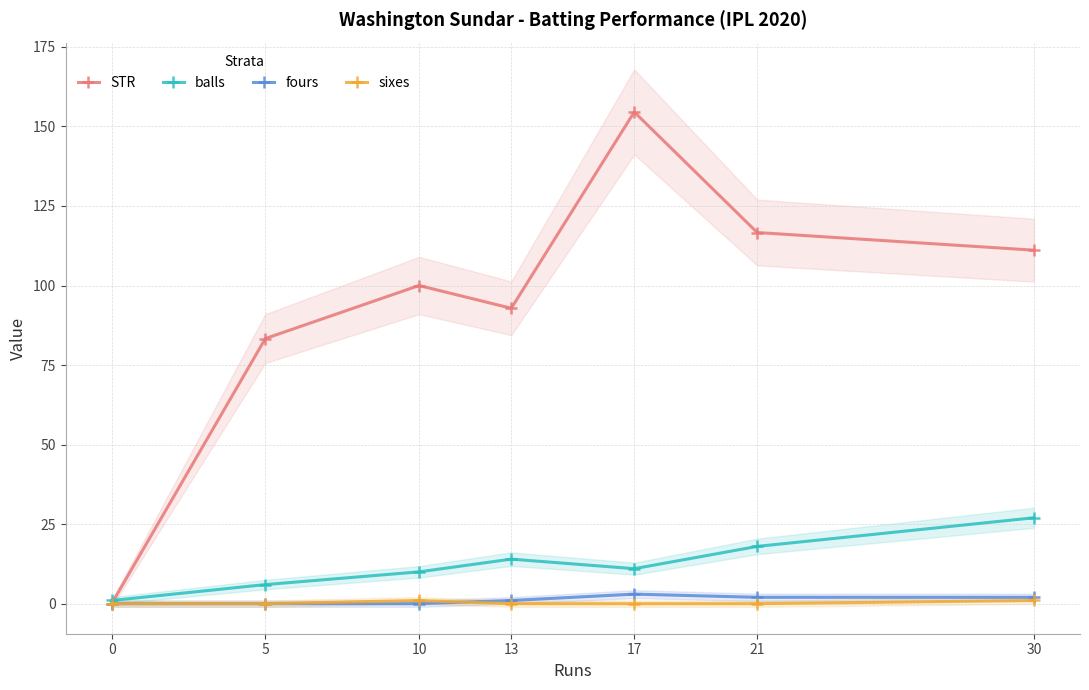

Count the number of data series in this chart.

4